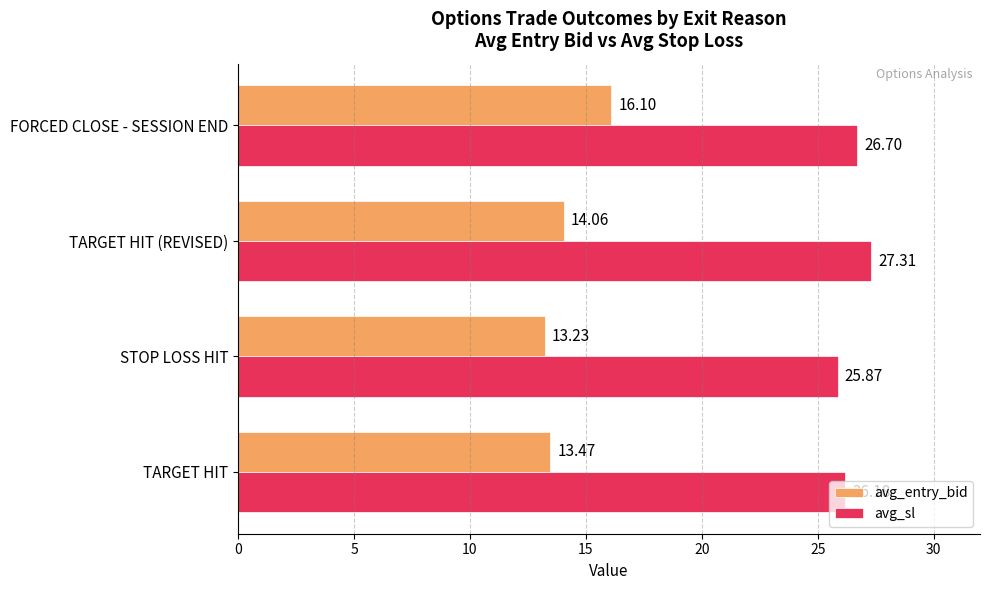

What is the difference between the second highest and minimum values in the avg_entry_bid series?

0.8